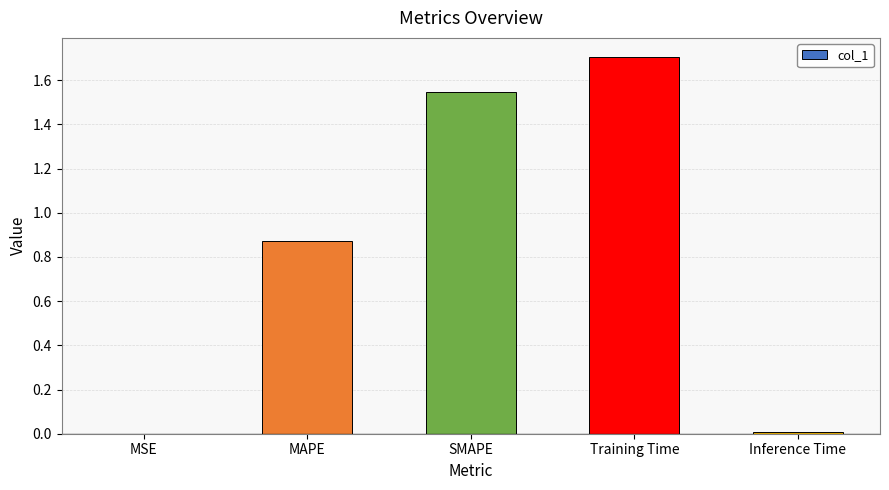

Which has a higher value, SMAPE or MAPE?

SMAPE